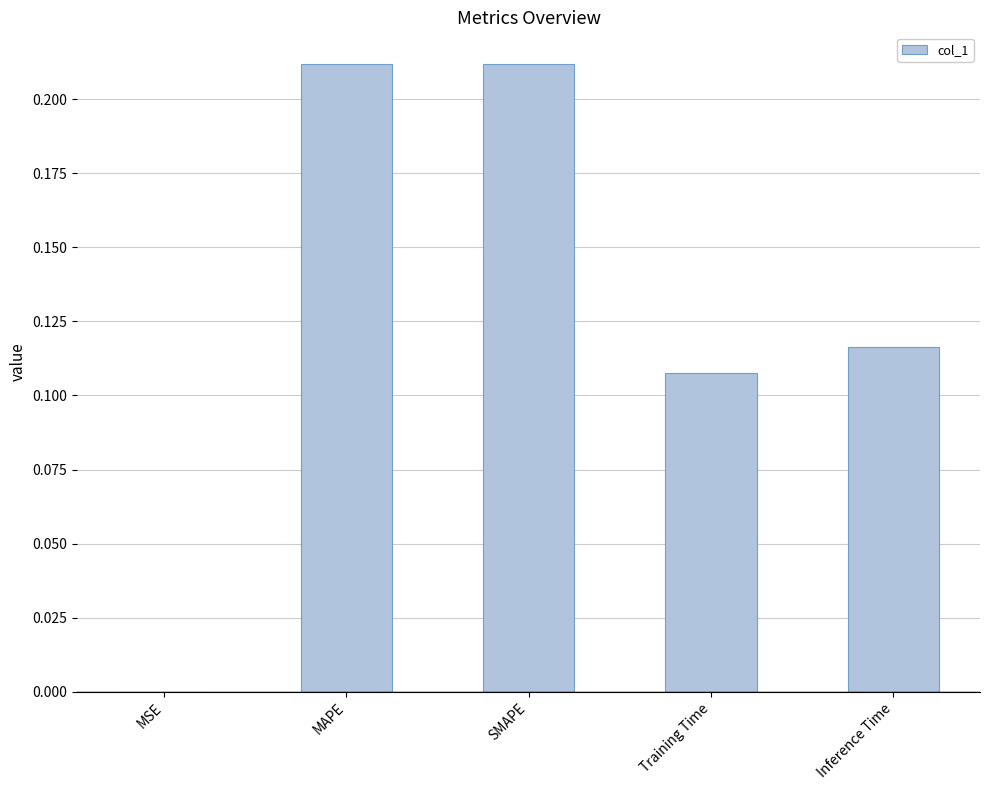

The chart shows a value of 0.0 at Inference Time. True or false?

False